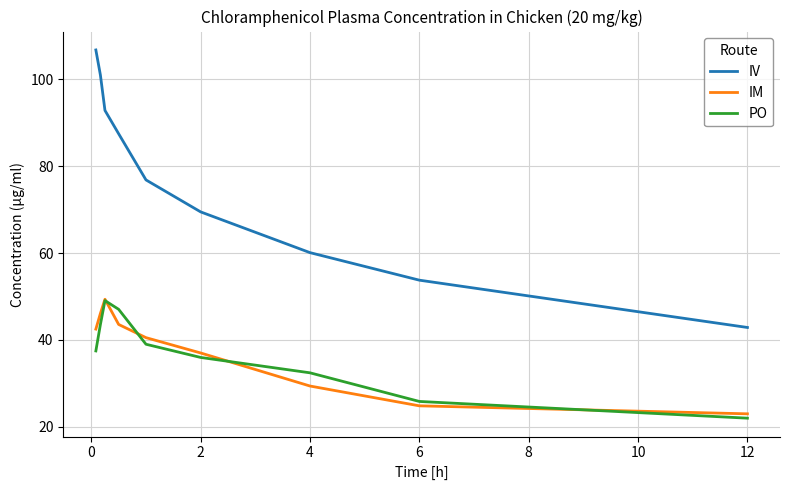

What are all the series names shown in the legend?

IV, IM, PO